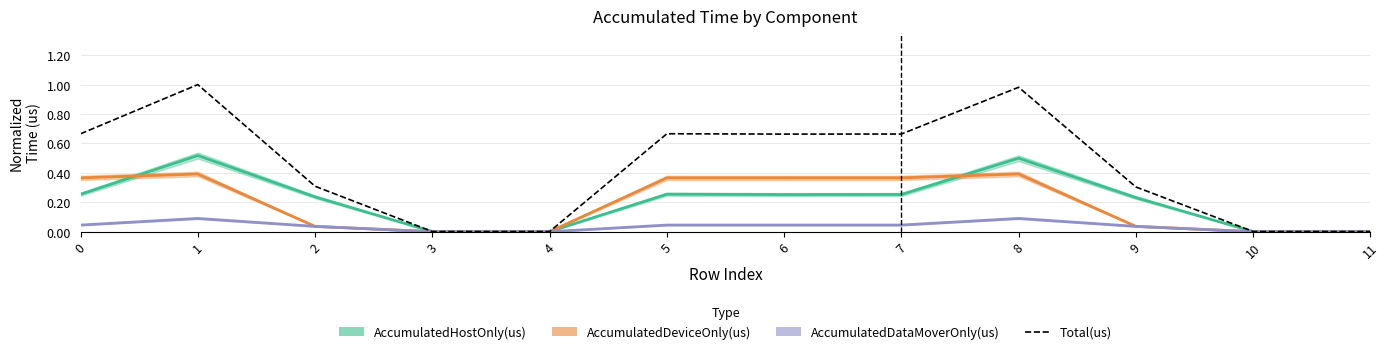

At which category is the sum across all series the highest?

1